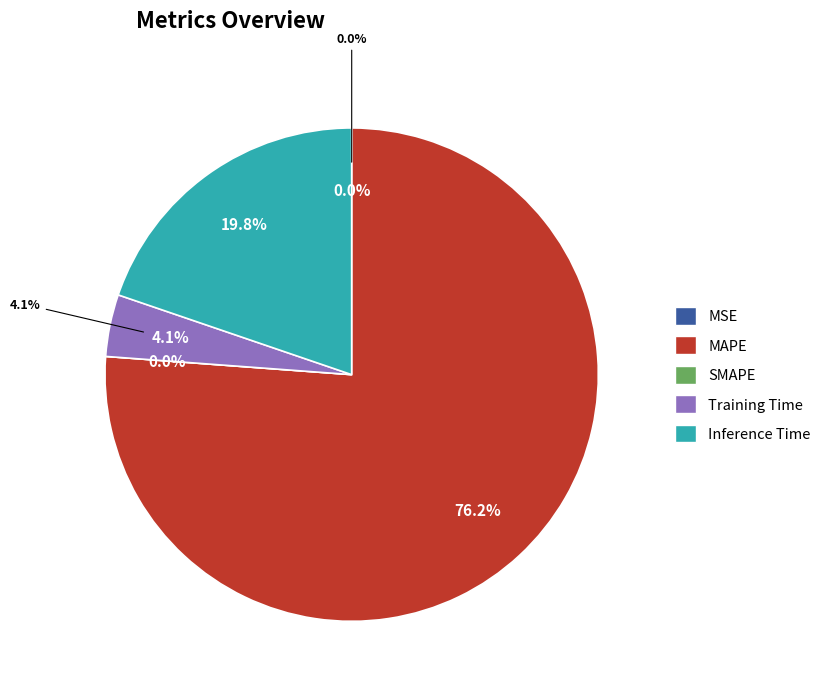

Which has a higher value, SMAPE or MAPE?

MAPE